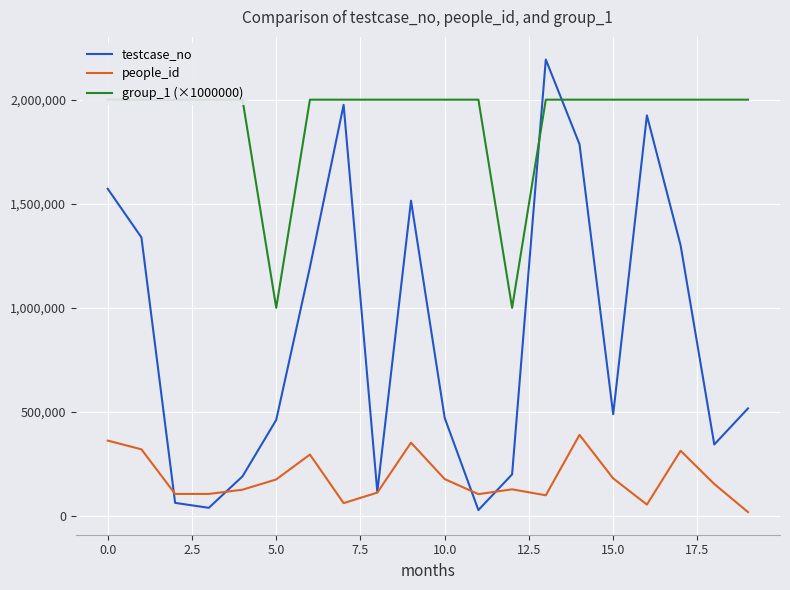

How many lines are shown in the chart?

3